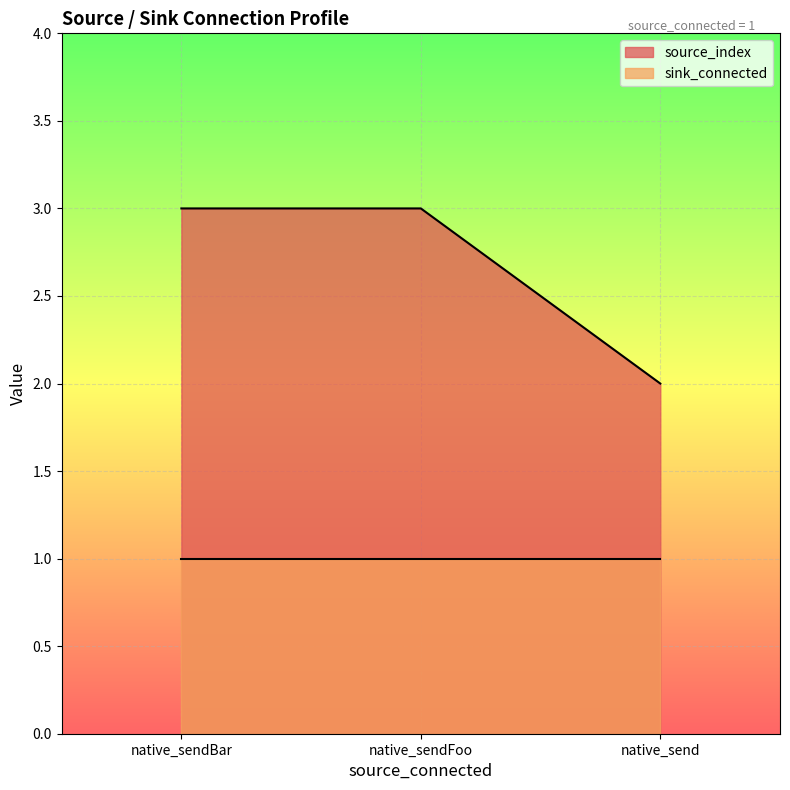

What is the average value of the source_index series?

3